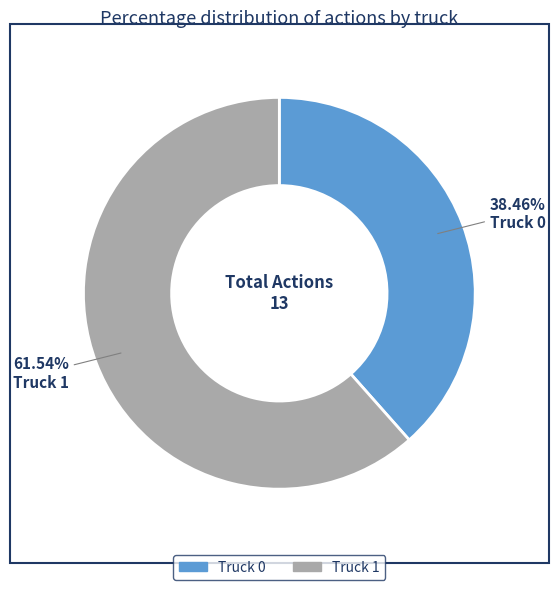

True or false: Truck 0 accounts for 45% of the total.

False